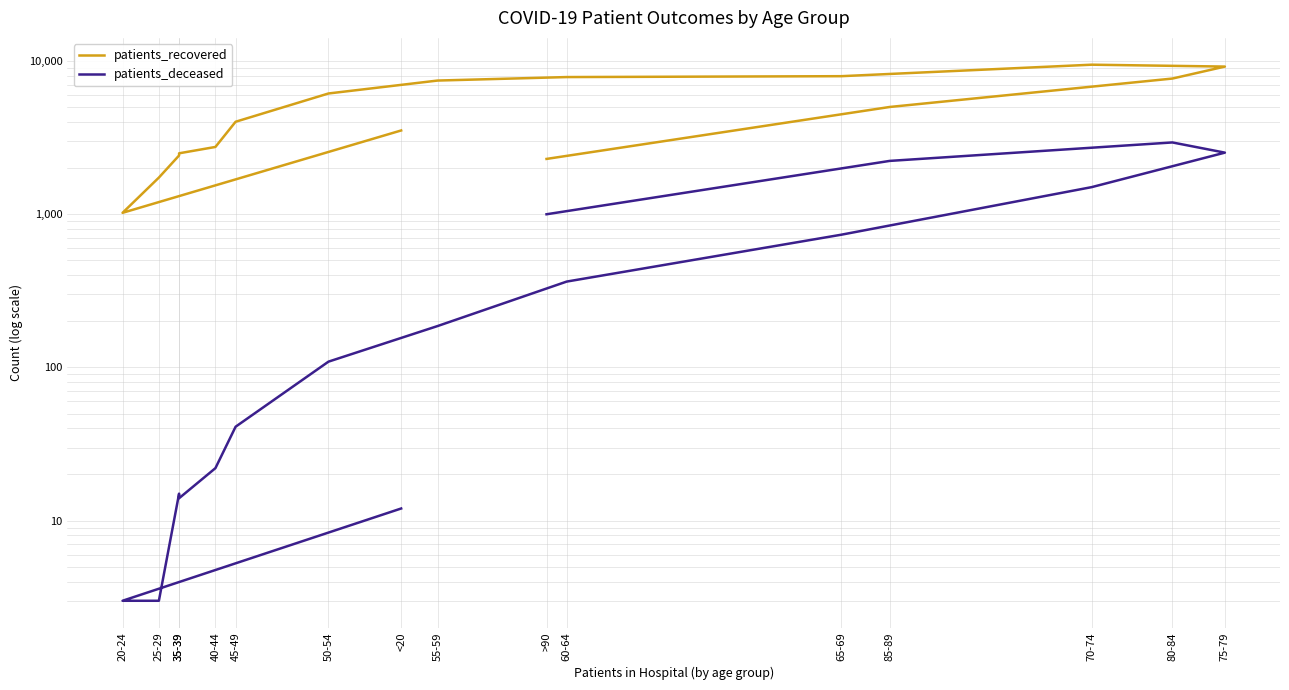

True or false: patients_deceased and patients_recovered intersect in this chart.

False